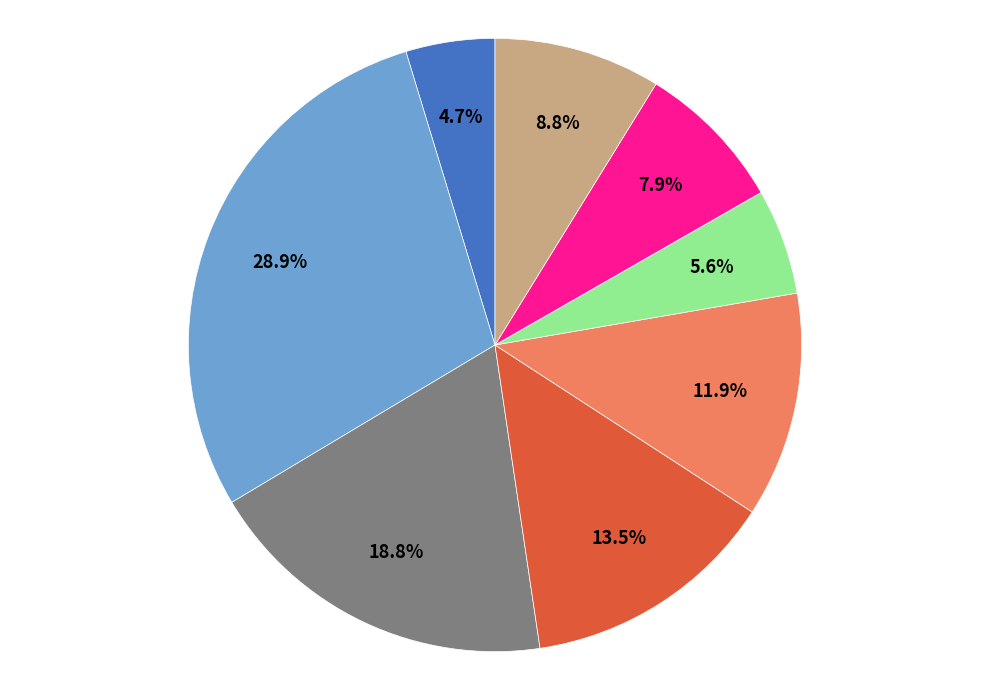

Is there any slice that represents more than half of the pie?

No